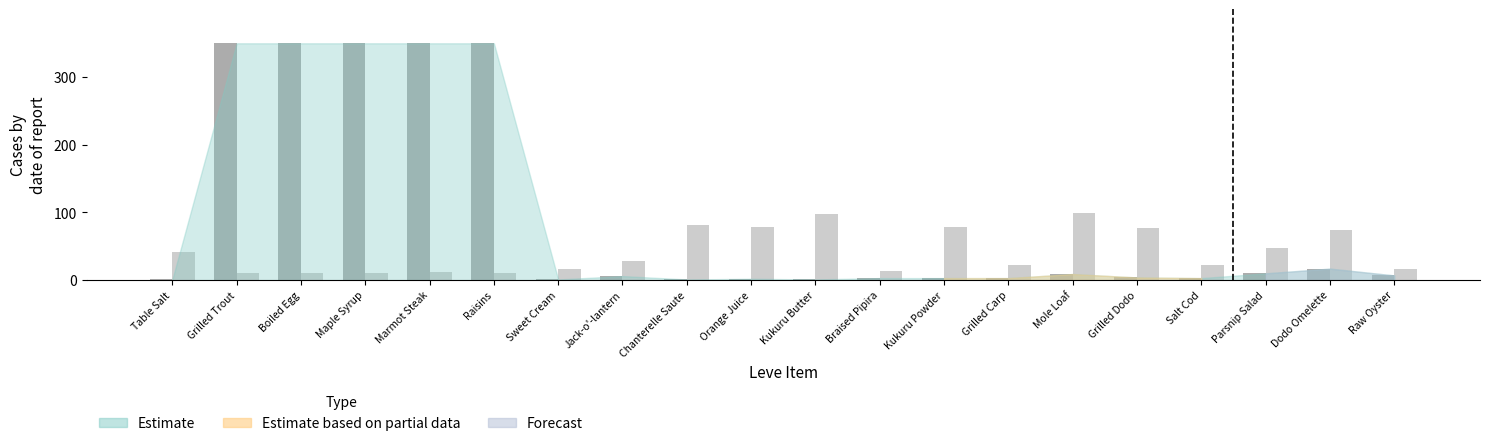

What is the total value across all series at Boiled Egg?

361.2